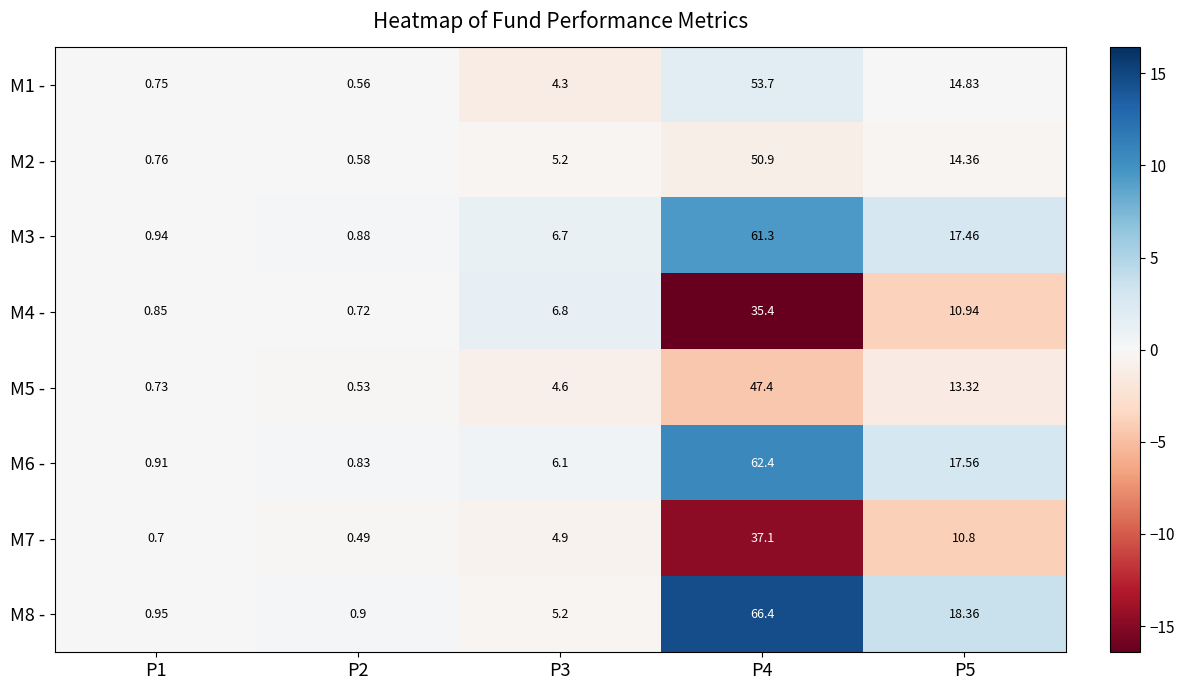

Is the value of M7 - at P3 greater than the value of M2 - at P4?

No